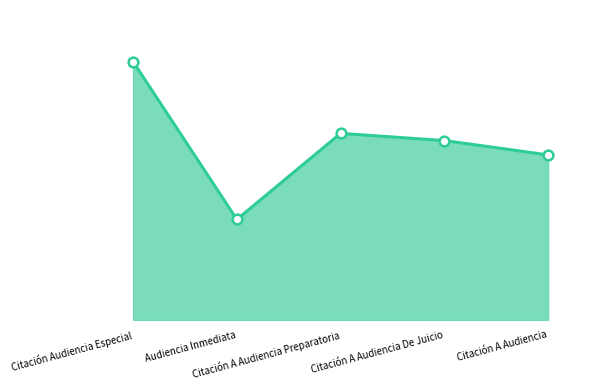

List the labels in order of value, smallest first.

Audiencia Inmediata, Citación A Audiencia, Citación A Audiencia De Juicio, Citación A Audiencia Preparatoria, Citación Audiencia Especial